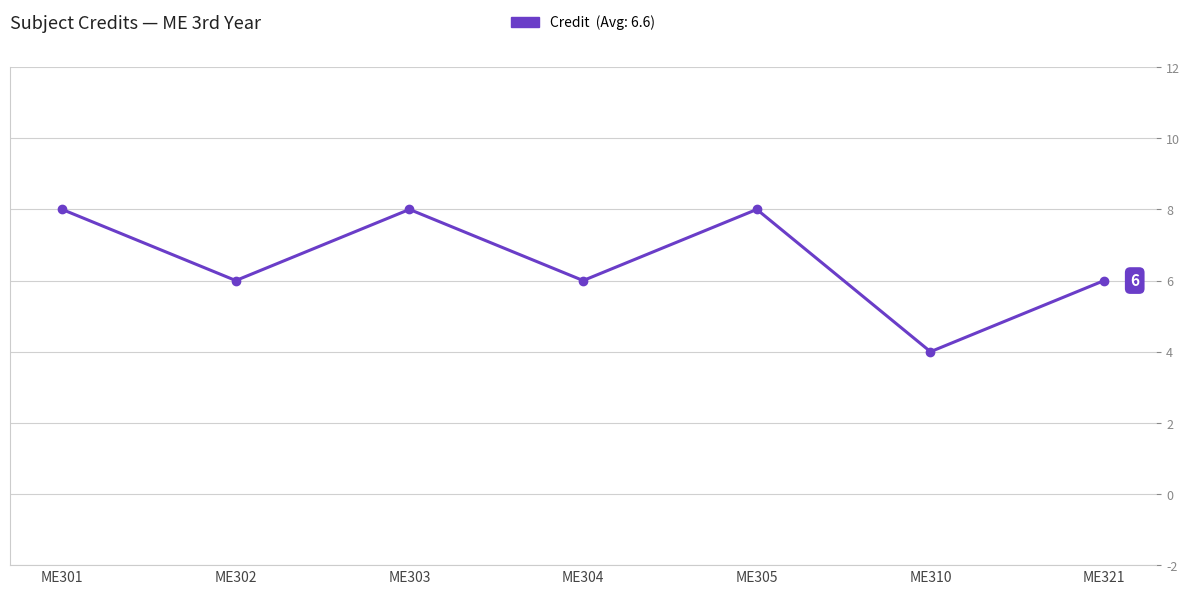

How many distinct data groups are displayed?

1